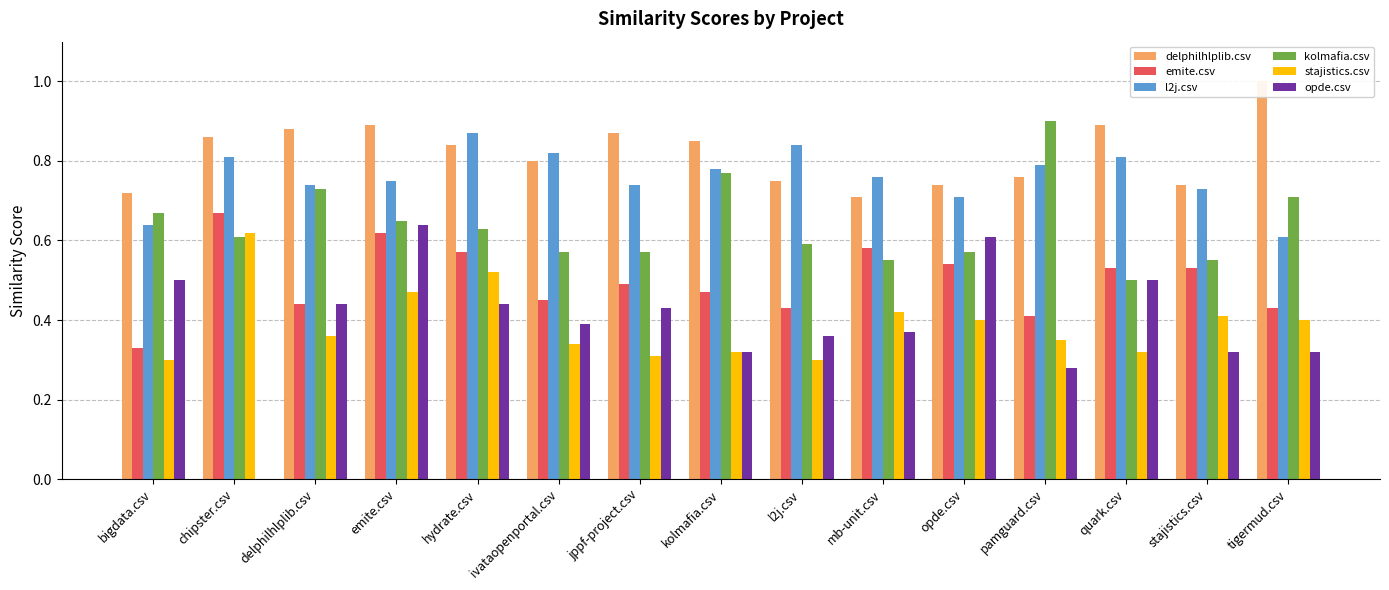

Reading right to left, extract all data points from this chart.

delphilhlplib.csv: tigermud.csv=1.0	stajistics.csv=0.7	quark.csv=0.9	pamguard.csv=0.8	opde.csv=0.7	mb-unit.csv=0.7	l2j.csv=0.8	kolmafia.csv=0.8	jppf-project.csv=0.9	ivataopenportal.csv=0.8	hydrate.csv=0.8	emite.csv=0.9	delphilhlplib.csv=0.9	chipster.csv=0.9	bigdata.csv=0.7
emite.csv: tigermud.csv=0.4	stajistics.csv=0.5	quark.csv=0.5	pamguard.csv=0.4	opde.csv=0.5	mb-unit.csv=0.6	l2j.csv=0.4	kolmafia.csv=0.5	jppf-project.csv=0.5	ivataopenportal.csv=0.5	hydrate.csv=0.6	emite.csv=0.6	delphilhlplib.csv=0.4	chipster.csv=0.7	bigdata.csv=0.3
l2j.csv: tigermud.csv=0.6	stajistics.csv=0.7	quark.csv=0.8	pamguard.csv=0.8	opde.csv=0.7	mb-unit.csv=0.8	l2j.csv=0.8	kolmafia.csv=0.8	jppf-project.csv=0.7	ivataopenportal.csv=0.8	hydrate.csv=0.9	emite.csv=0.8	delphilhlplib.csv=0.7	chipster.csv=0.8	bigdata.csv=0.6
kolmafia.csv: tigermud.csv=0.7	stajistics.csv=0.6	quark.csv=0.5	pamguard.csv=0.9	opde.csv=0.6	mb-unit.csv=0.6	l2j.csv=0.6	kolmafia.csv=0.8	jppf-project.csv=0.6	ivataopenportal.csv=0.6	hydrate.csv=0.6	emite.csv=0.7	delphilhlplib.csv=0.7	chipster.csv=0.6	bigdata.csv=0.7
stajistics.csv: tigermud.csv=0.4	stajistics.csv=0.4	quark.csv=0.3	pamguard.csv=0.3	opde.csv=0.4	mb-unit.csv=0.4	l2j.csv=0.3	kolmafia.csv=0.3	jppf-project.csv=0.3	ivataopenportal.csv=0.3	hydrate.csv=0.5	emite.csv=0.5	delphilhlplib.csv=0.4	chipster.csv=0.6	bigdata.csv=0.3
opde.csv: tigermud.csv=0.3	stajistics.csv=0.3	quark.csv=0.5	pamguard.csv=0.3	opde.csv=0.6	mb-unit.csv=0.4	l2j.csv=0.4	kolmafia.csv=0.3	jppf-project.csv=0.4	ivataopenportal.csv=0.4	hydrate.csv=0.4	emite.csv=0.6	delphilhlplib.csv=0.4	chipster.csv=0.0	bigdata.csv=0.5